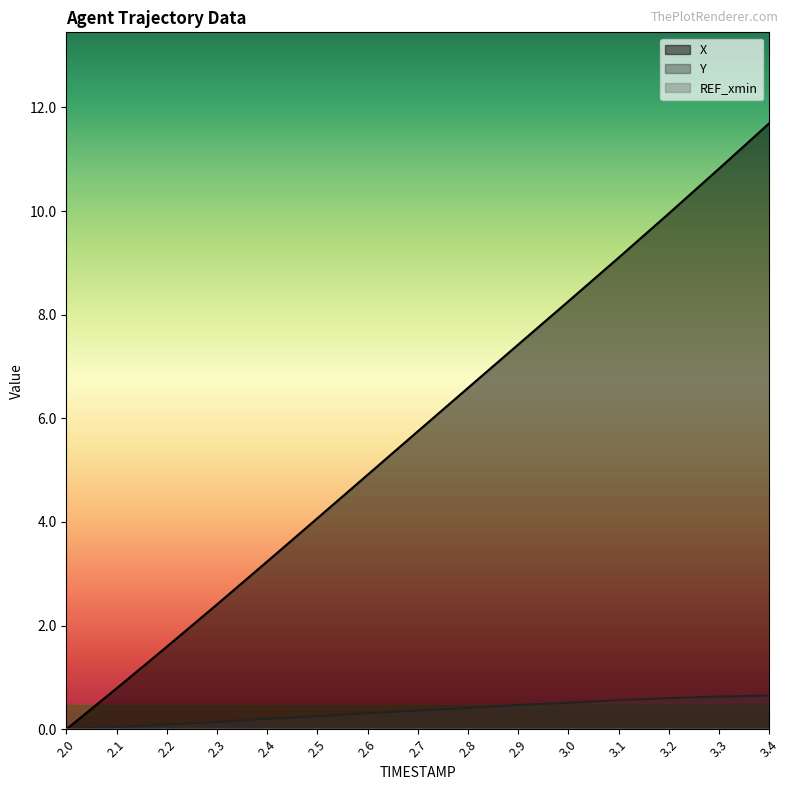

True or false: Y and X cross at least once.

False